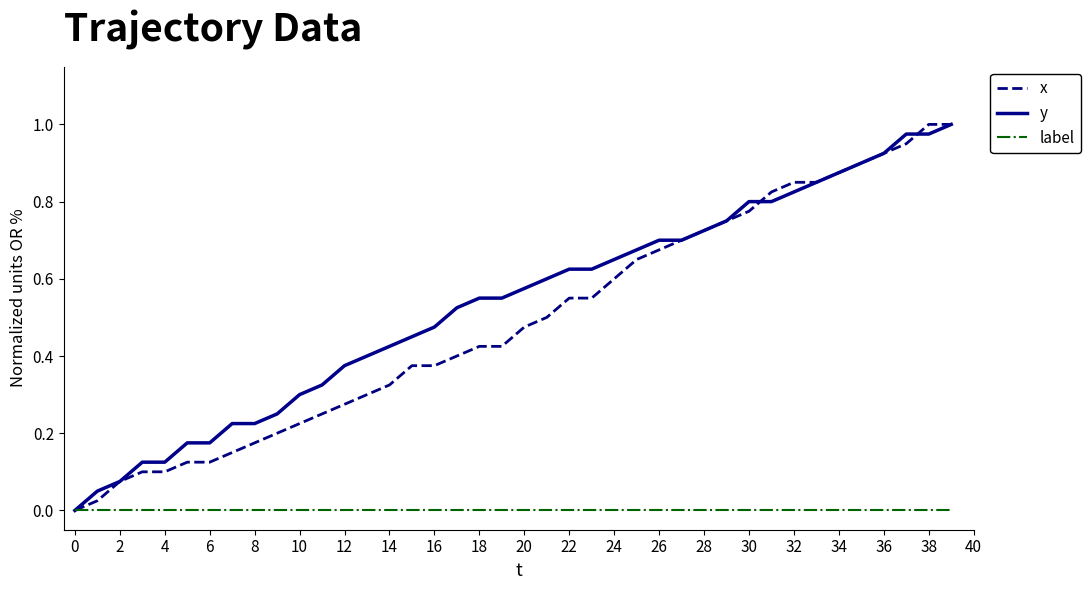

Which series has the widest spread of values?

x